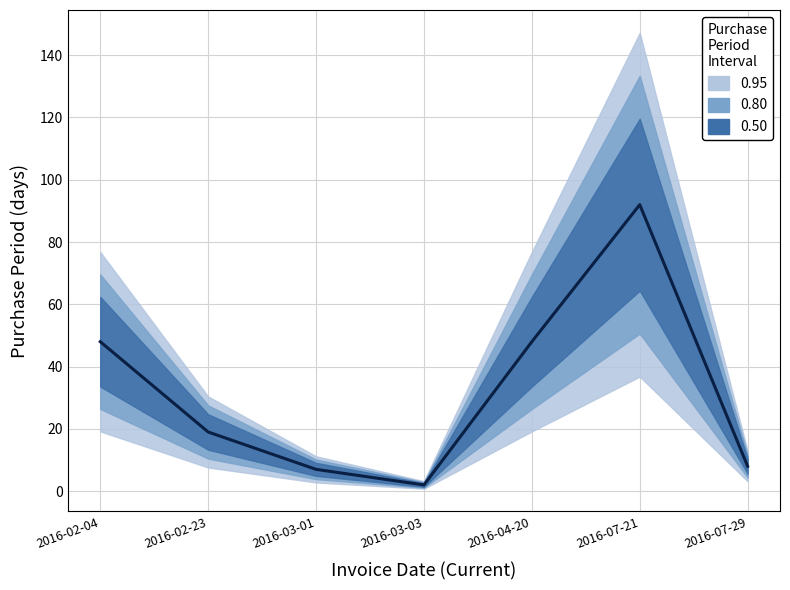

At which category does the data reach its first local valley?

2016-03-03